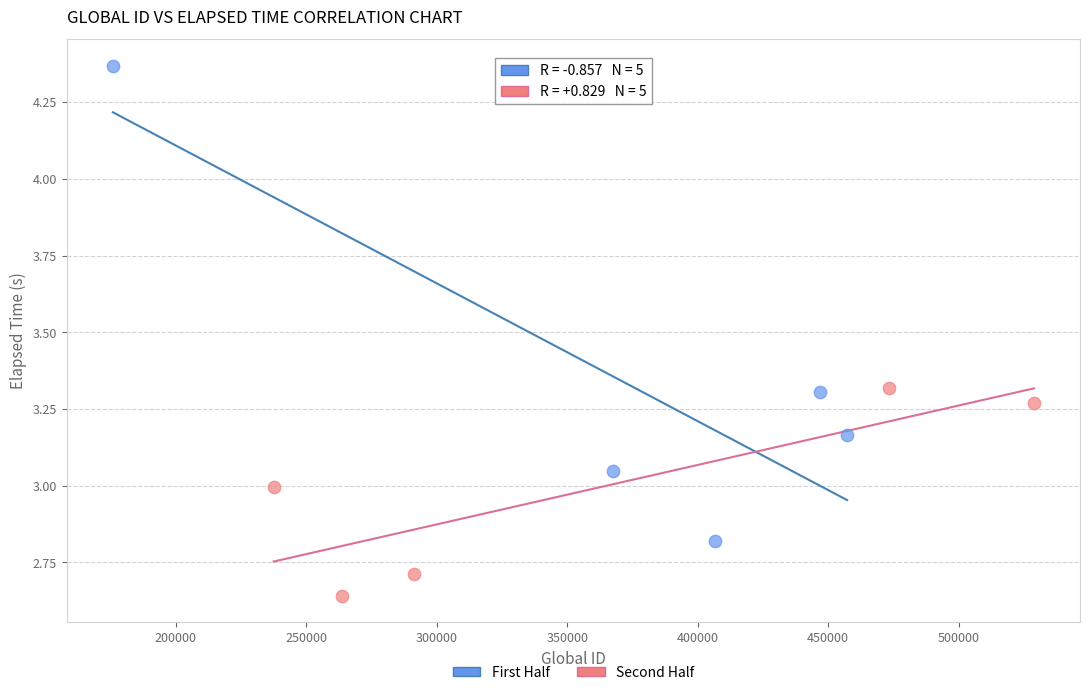

Which series reaches the maximum Y coordinate?

First Half